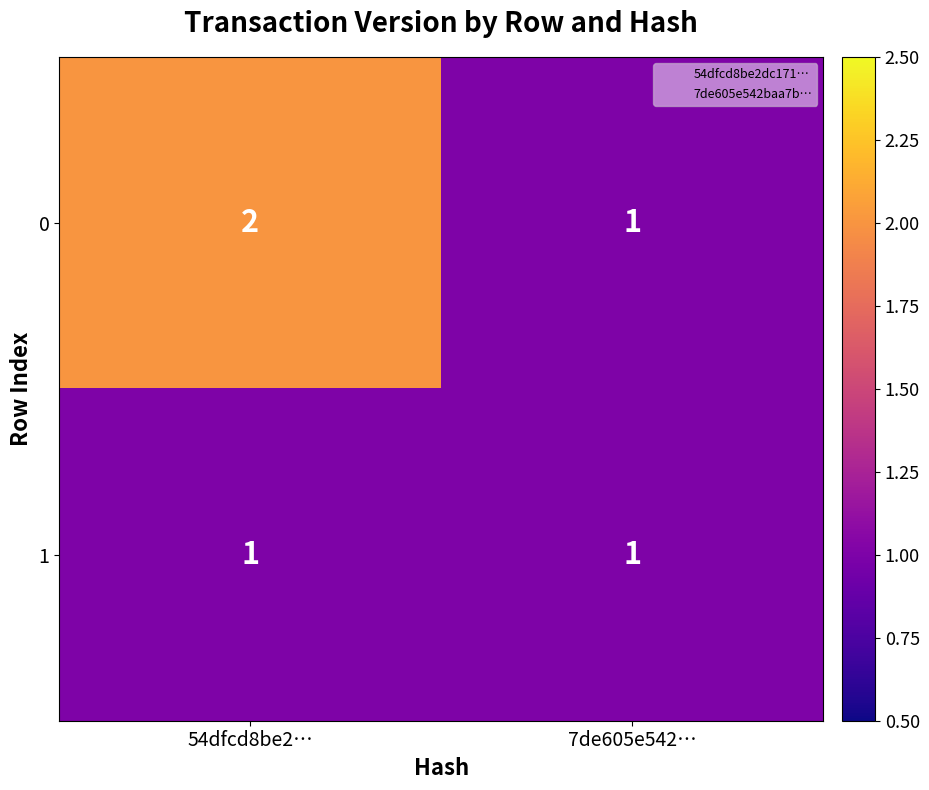

Reading right to left, extract all data points from this chart.

0: 1	2
1: 1	1